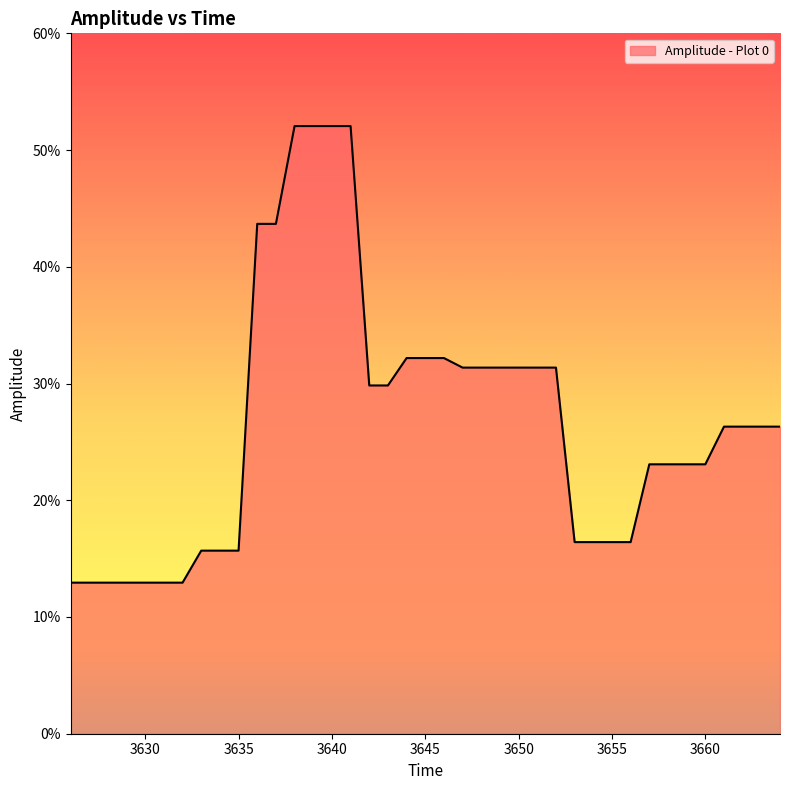

At which category does the chart reach its minimum across all series?

3626